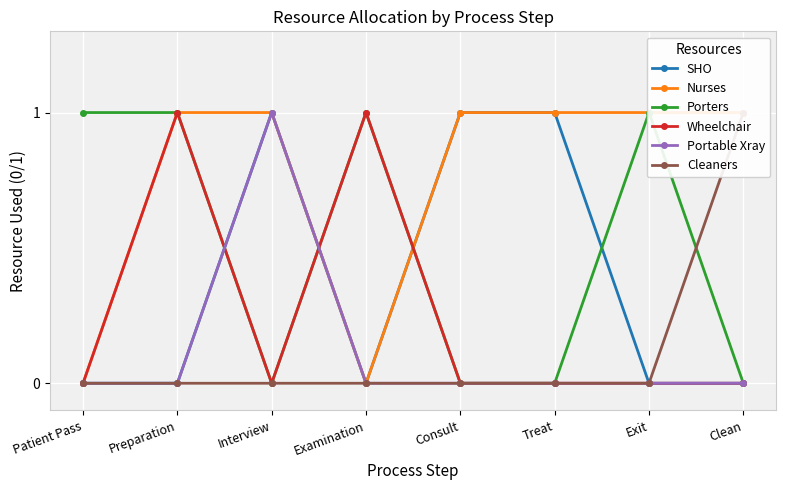

What is the difference between the maximum and minimum values in the Wheelchair series?

1